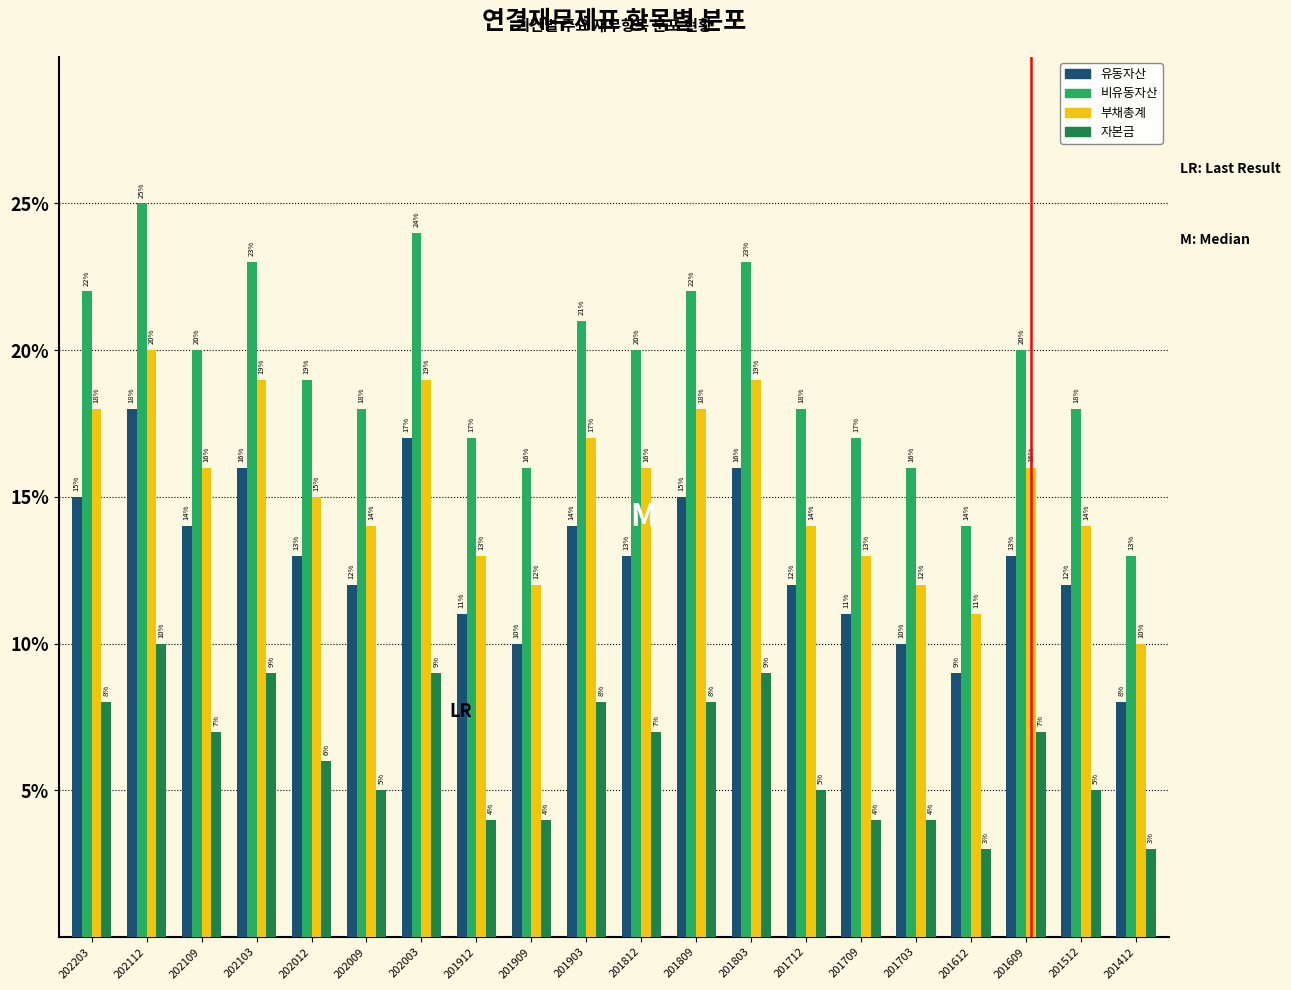

Reading right to left, extract all data points from this chart.

유동자산: 8	12	13	9	10	11	12	16	15	13	14	10	11	17	12	13	16	14	18	15
비유동자산: 13	18	20	14	16	17	18	23	22	20	21	16	17	24	18	19	23	20	25	22
부채총계: 10	14	16	11	12	13	14	19	18	16	17	12	13	19	14	15	19	16	20	18
자본금: 3	5	7	3	4	4	5	9	8	7	8	4	4	9	5	6	9	7	10	8